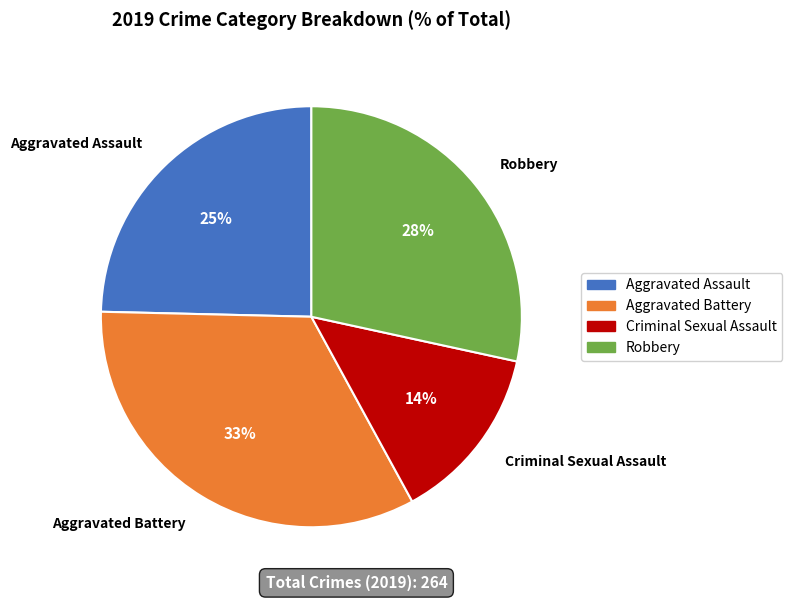

To the nearest percent, what portion does Robbery represent?

28%